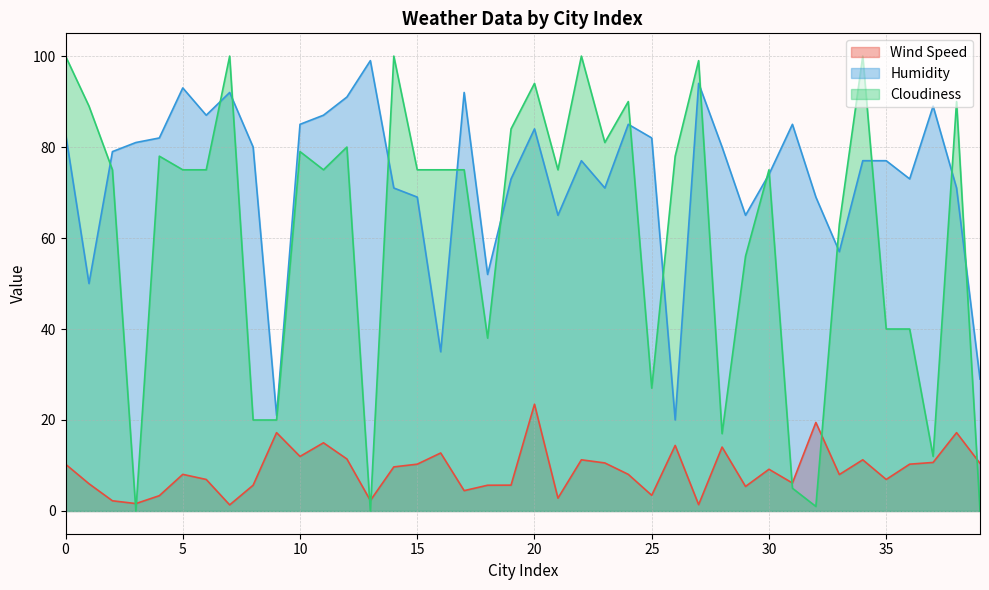

How many categories are shown in the chart?

40